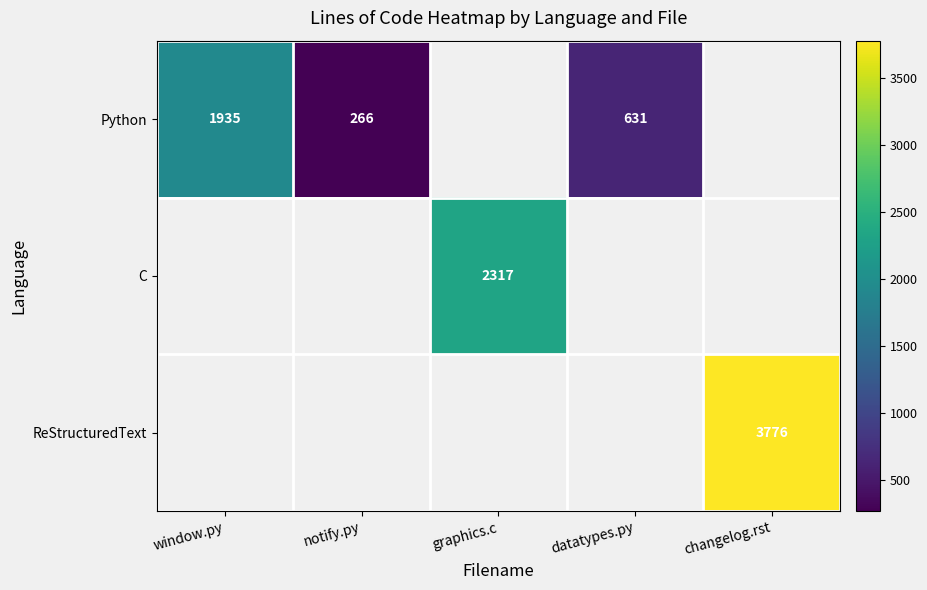

True or false: C has a value of 1065.5 at graphics.c.

False